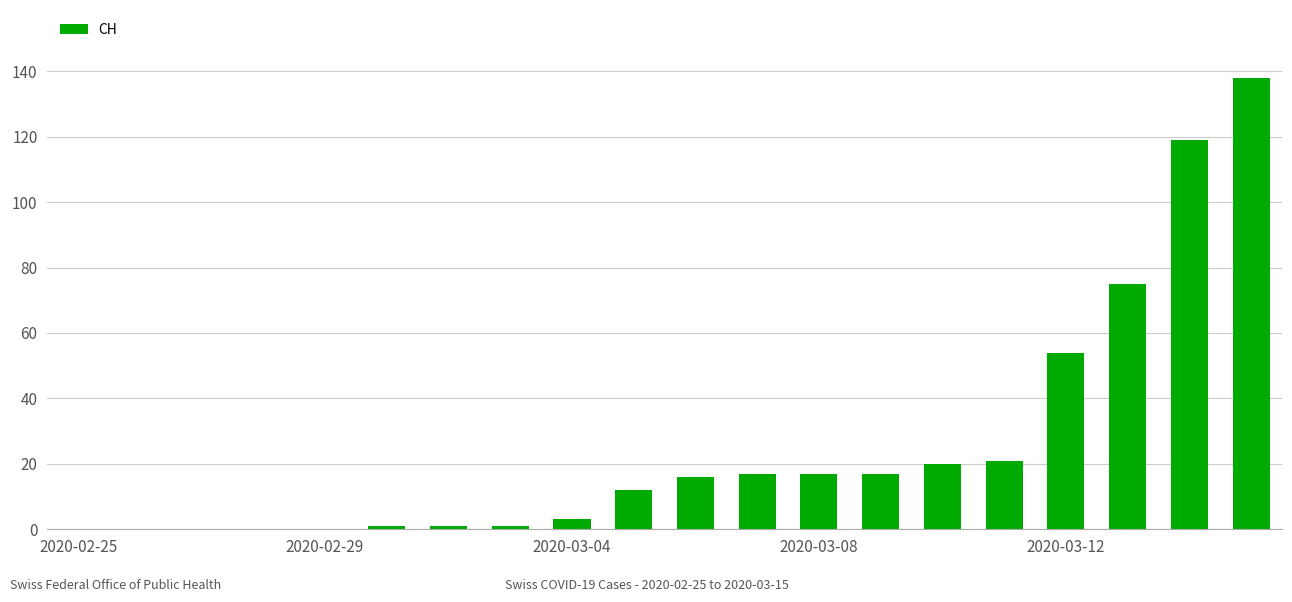

What is the sum of all values?

512